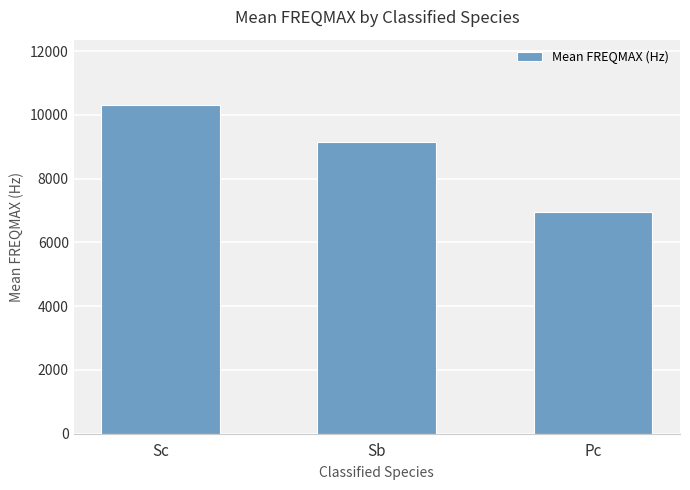

The chart shows a value of 6958.0 at Pc. True or false?

True